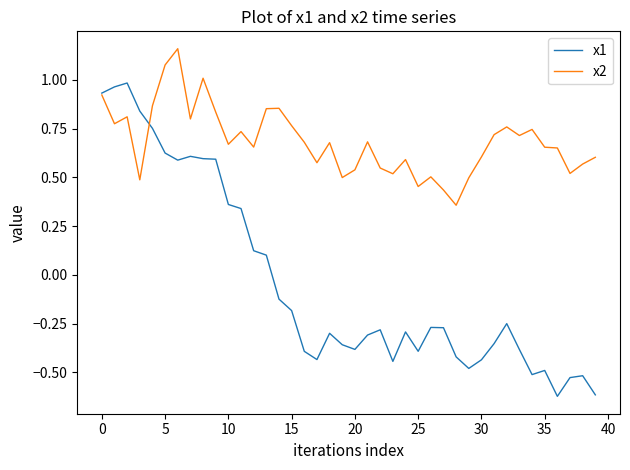

Which series has the widest spread of values?

x1